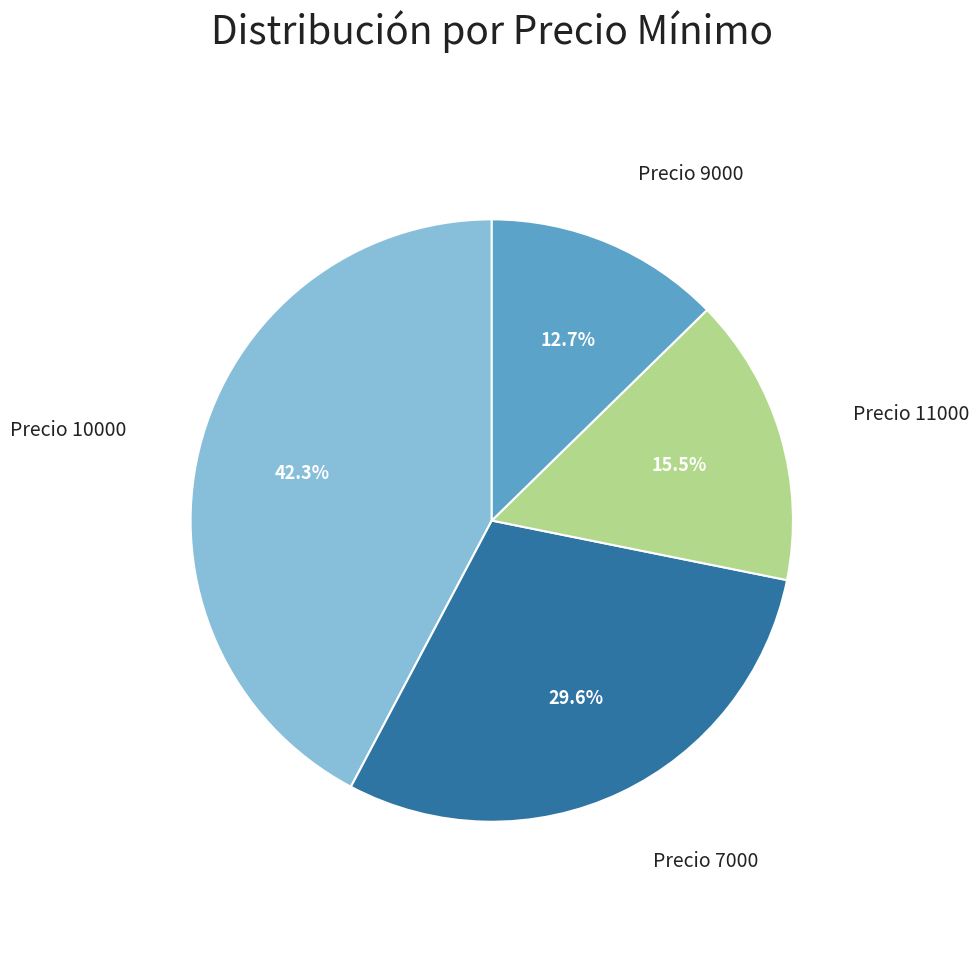

Is there a majority slice in this chart?

No